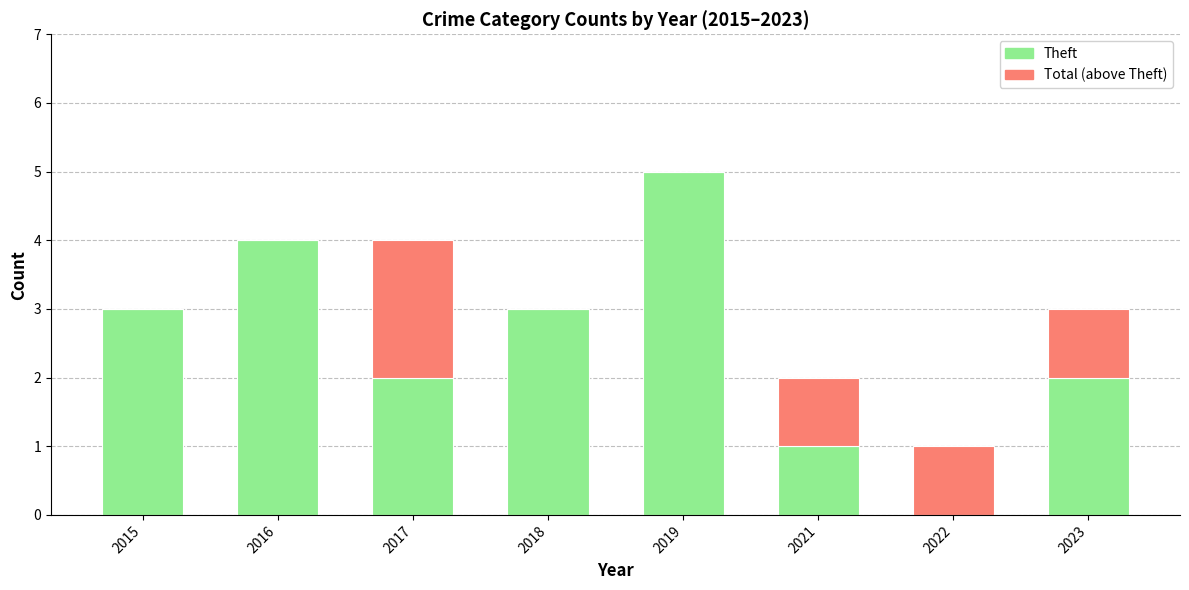

The Theft series shows 5 at 2015. True or false?

False